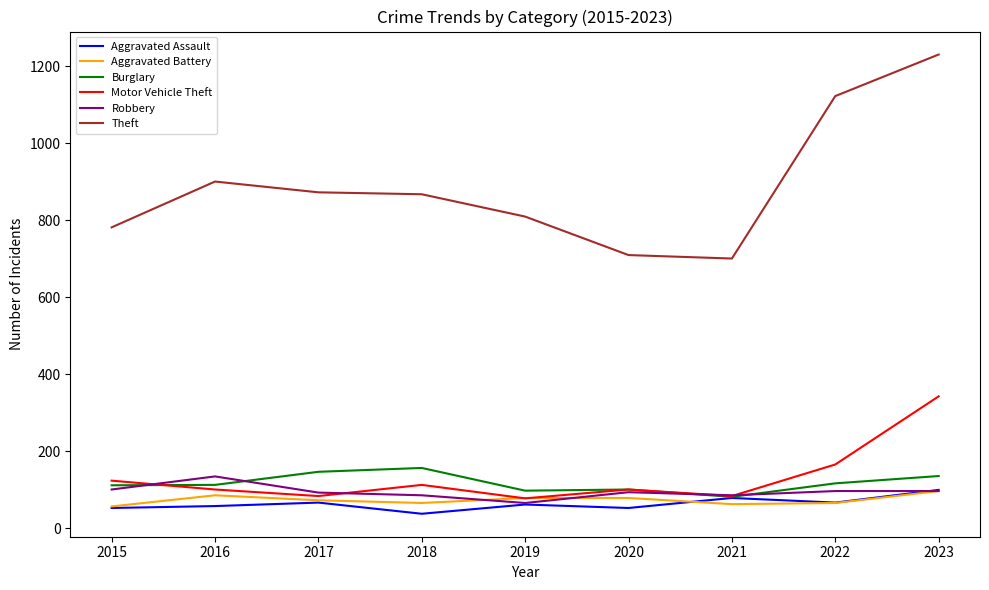

What value does the Motor Vehicle Theft series have at 2023?

342